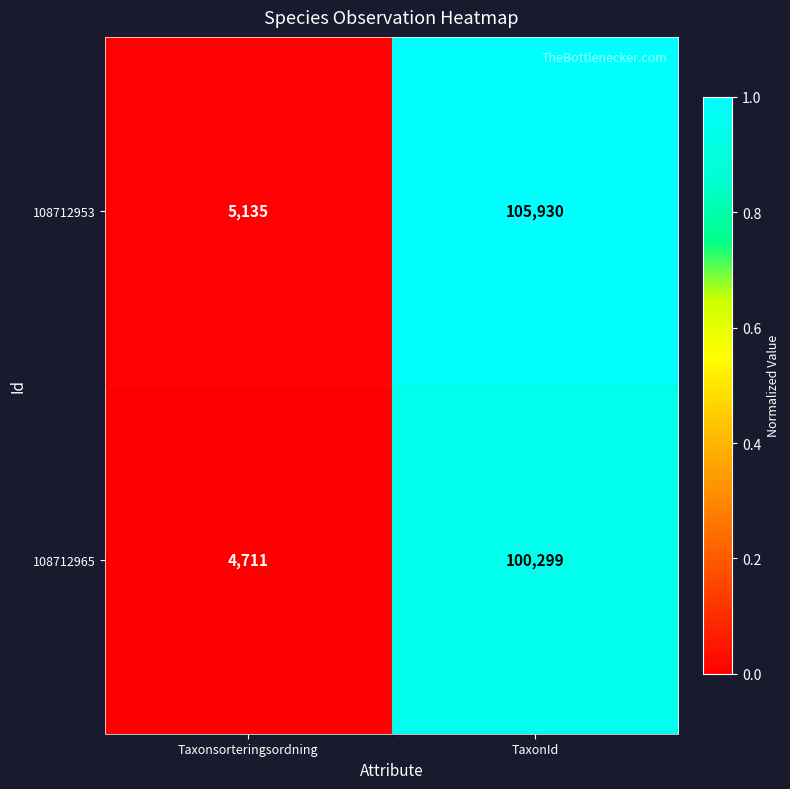

Reading left to right, what are all the values shown in this chart?

108712953: Taxonsorteringsordning=5135	TaxonId=105930
108712965: Taxonsorteringsordning=4711	TaxonId=100299